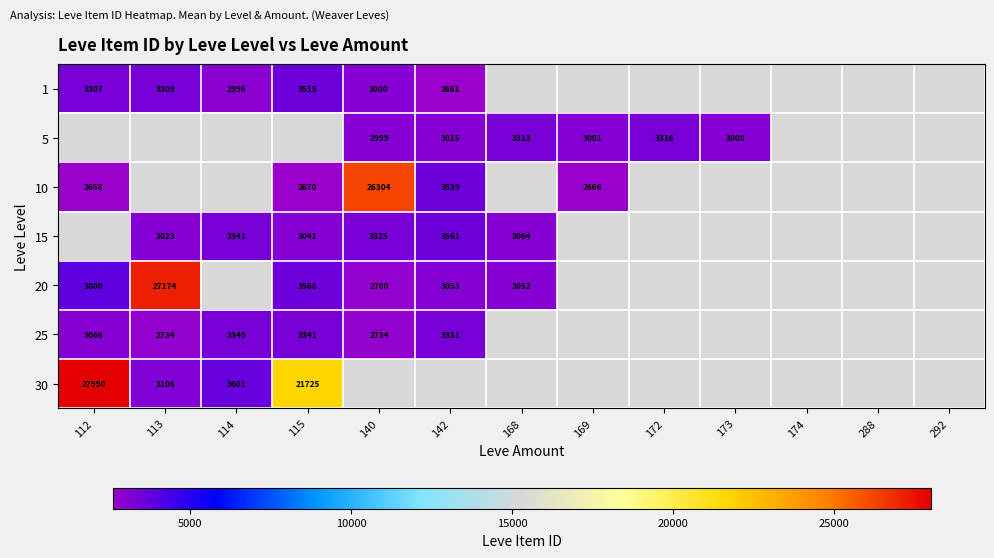

The value of 25 at 142 is 3351. True or false?

True